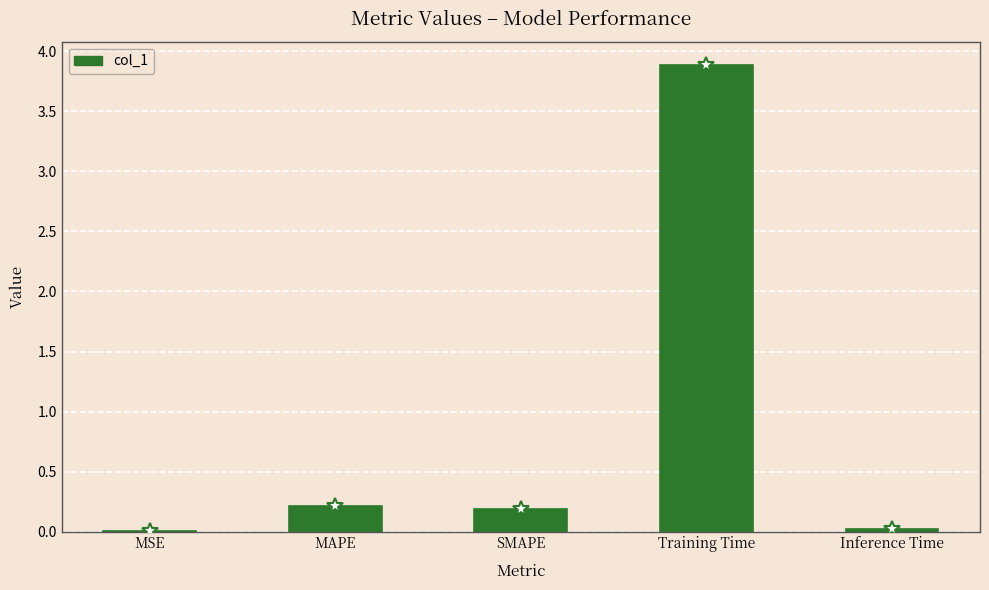

The chart shows a value of 0.2 at MAPE. True or false?

True